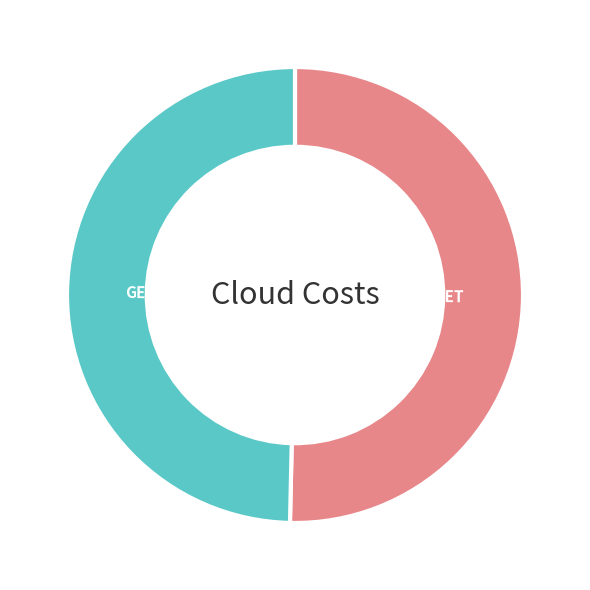

Is the sum of SET and GET greater than half?

Yes